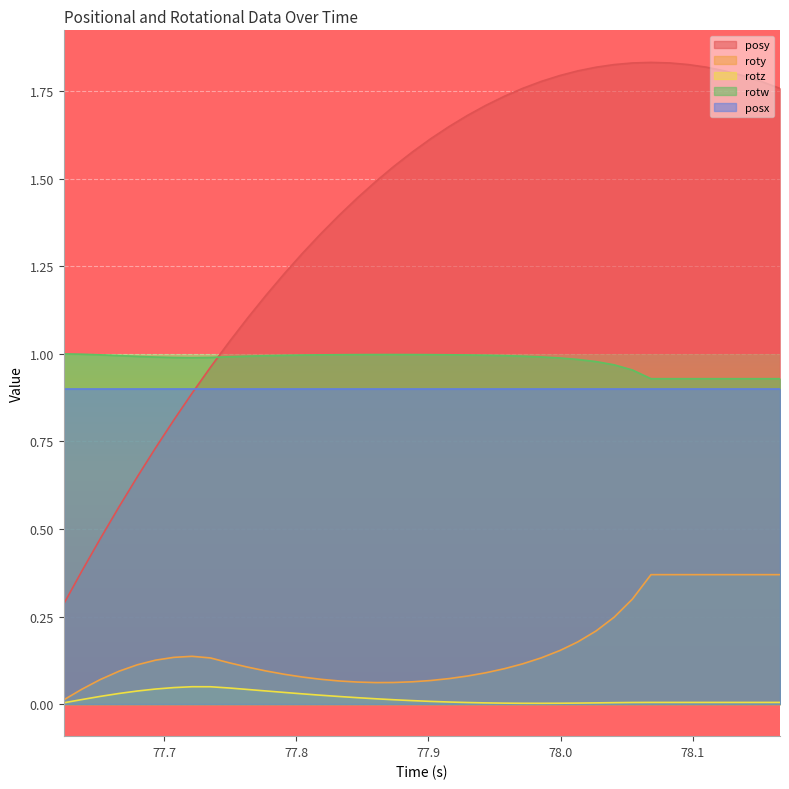

What are all the series names shown in the legend?

posy, roty, rotz, rotw, posx